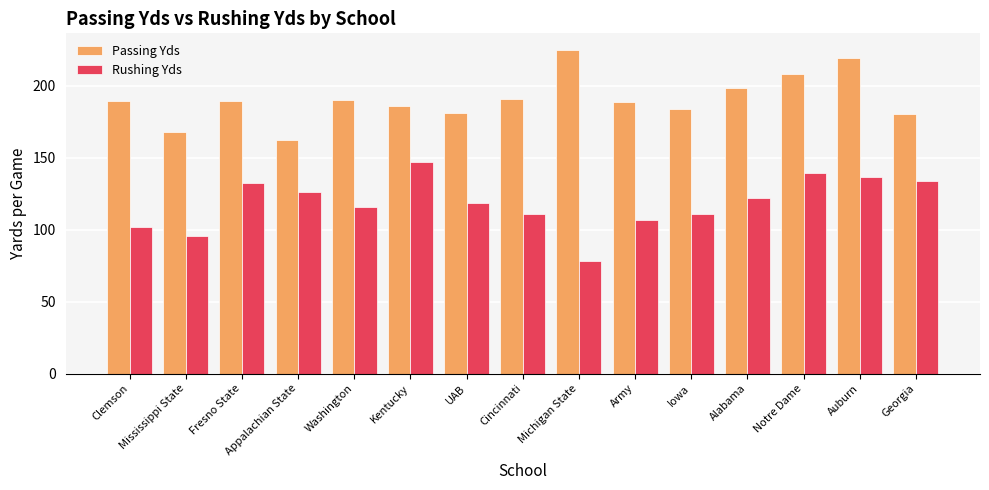

How many data points in Rushing Yds are above 118?

8